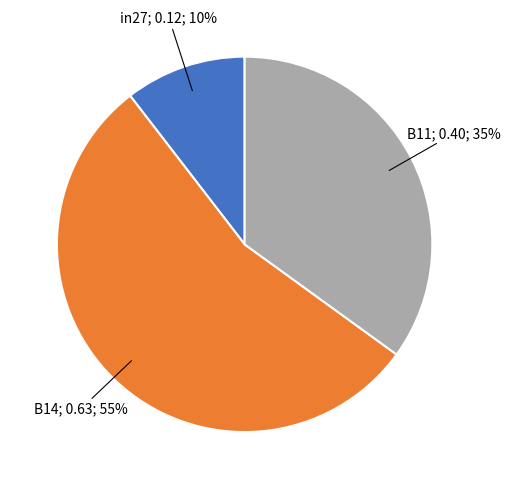

To the nearest percent, what is the average slice percentage?

33%